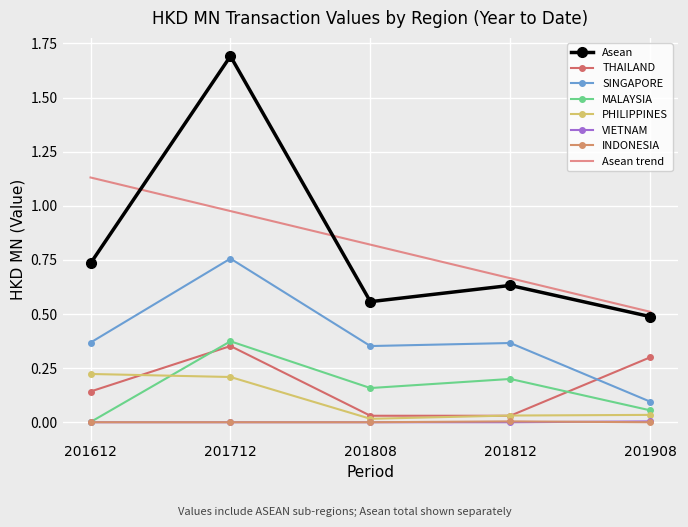

What is the approximate value of 201812 at Asean?

0.6